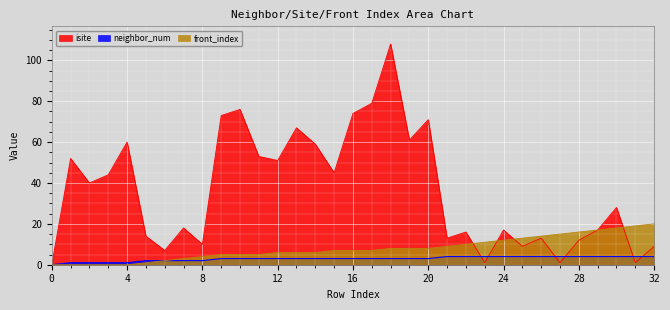

What is the difference between the second highest and second lowest values in the neighbor_num series?

3